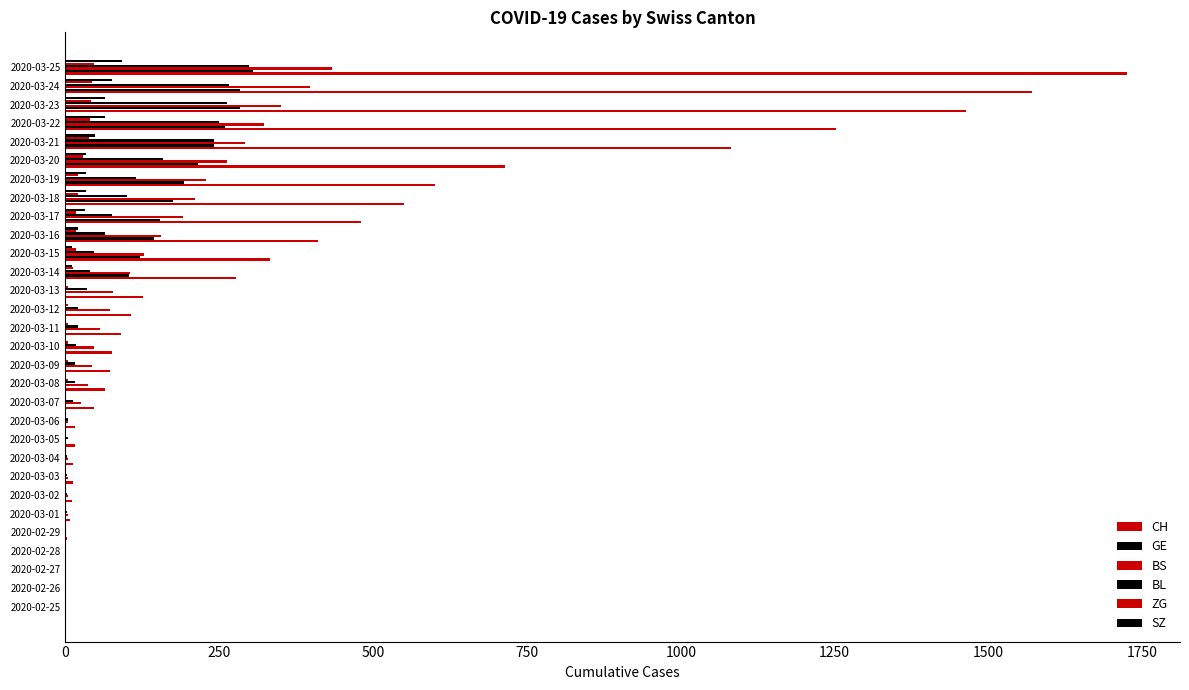

How many categories are shown in the chart?

30